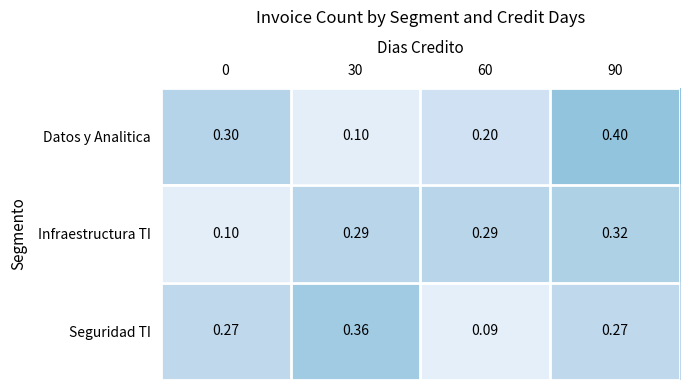

What is the total value across all series at 60?

0.6